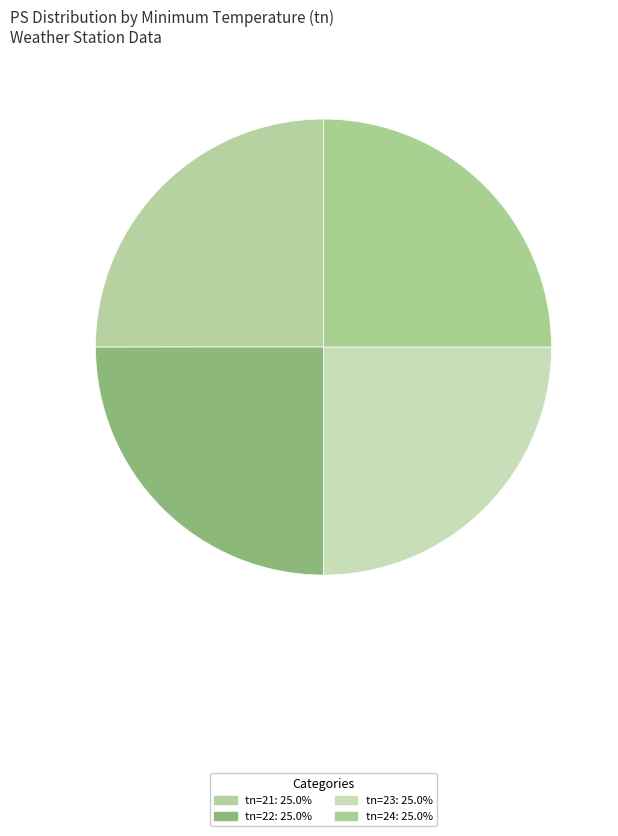

Count the number of slices in the pie.

4